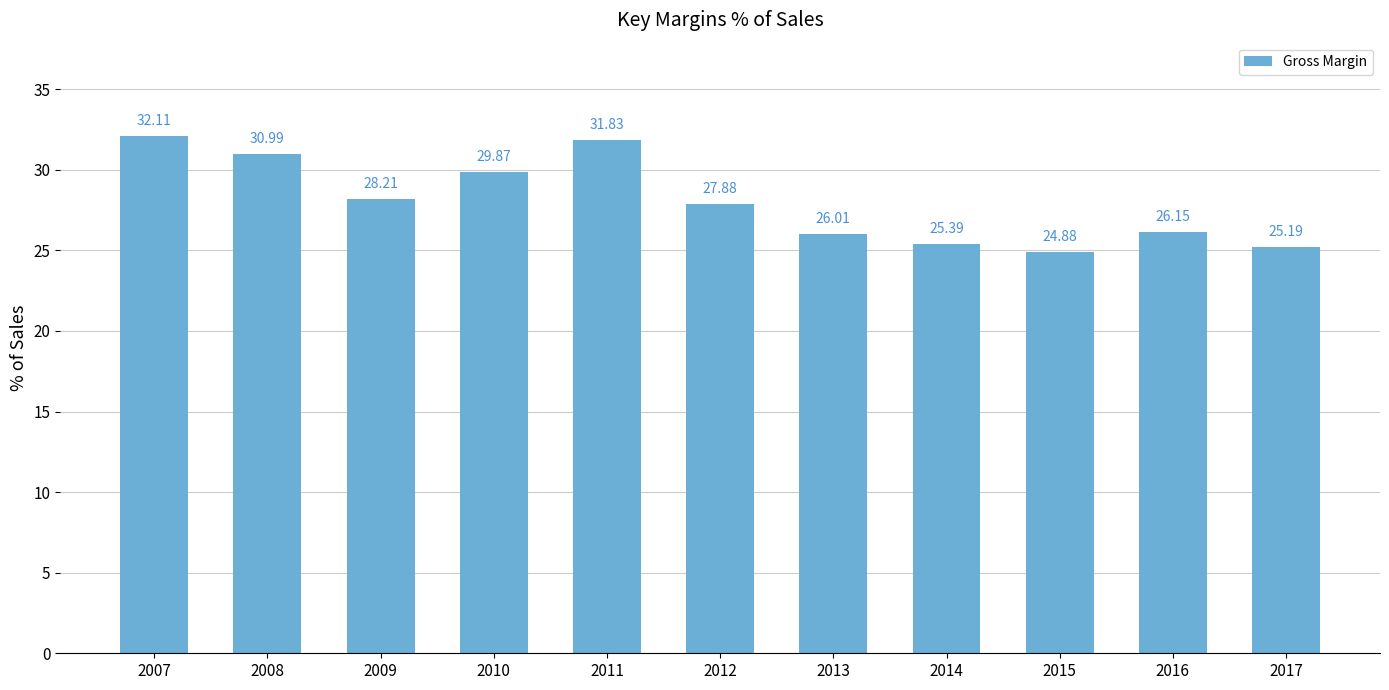

Which category has the lowest value across all series?

2015